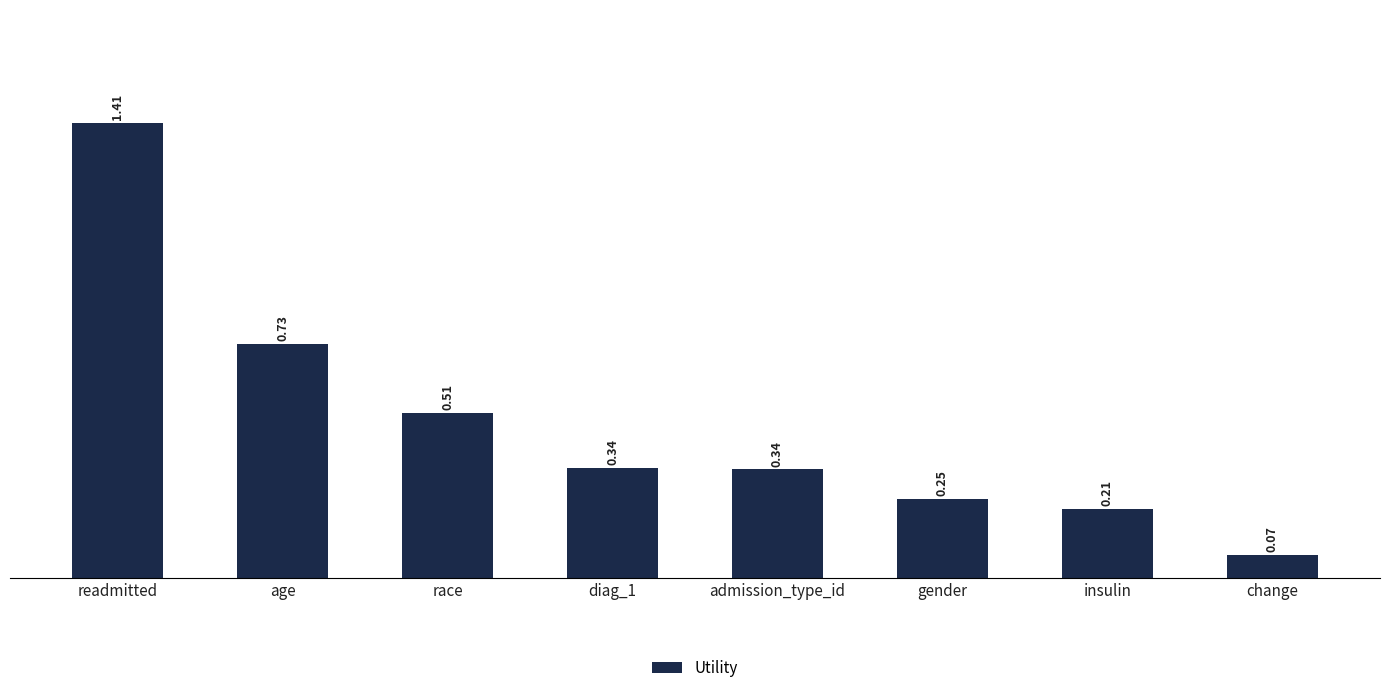

What is the label of the 8th bar from the left?

change